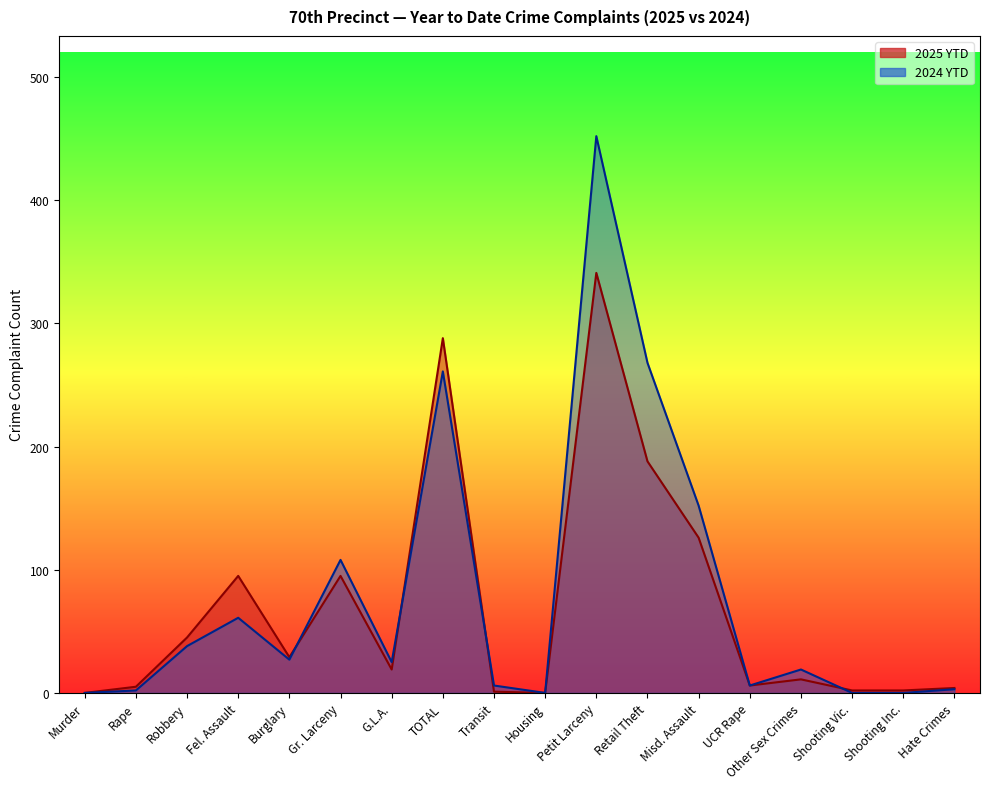

How many interior local valleys does the 2025 YTD series have?

4